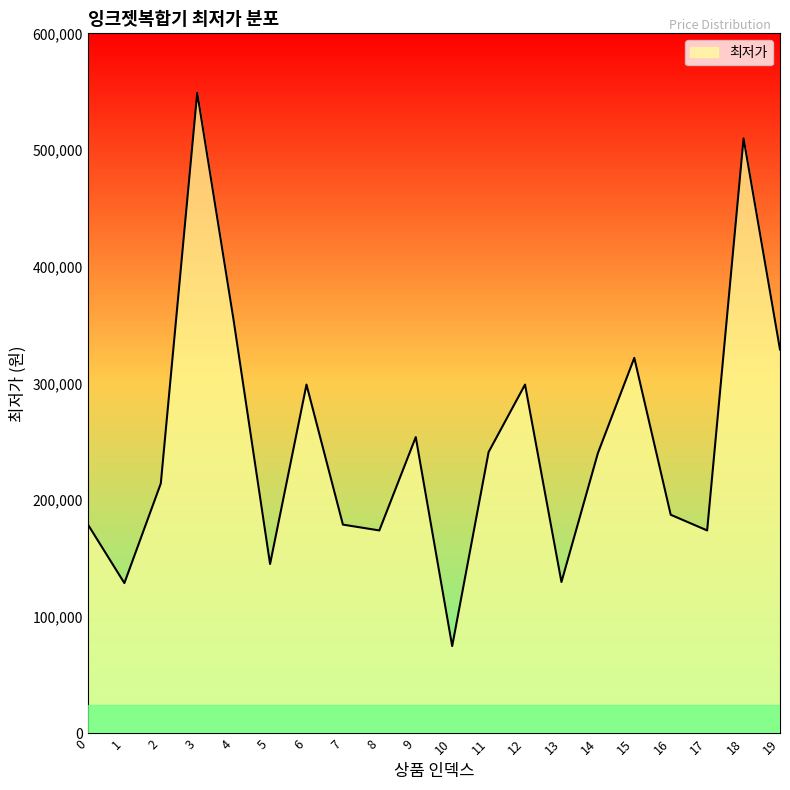

What is the smallest value displayed?

74900